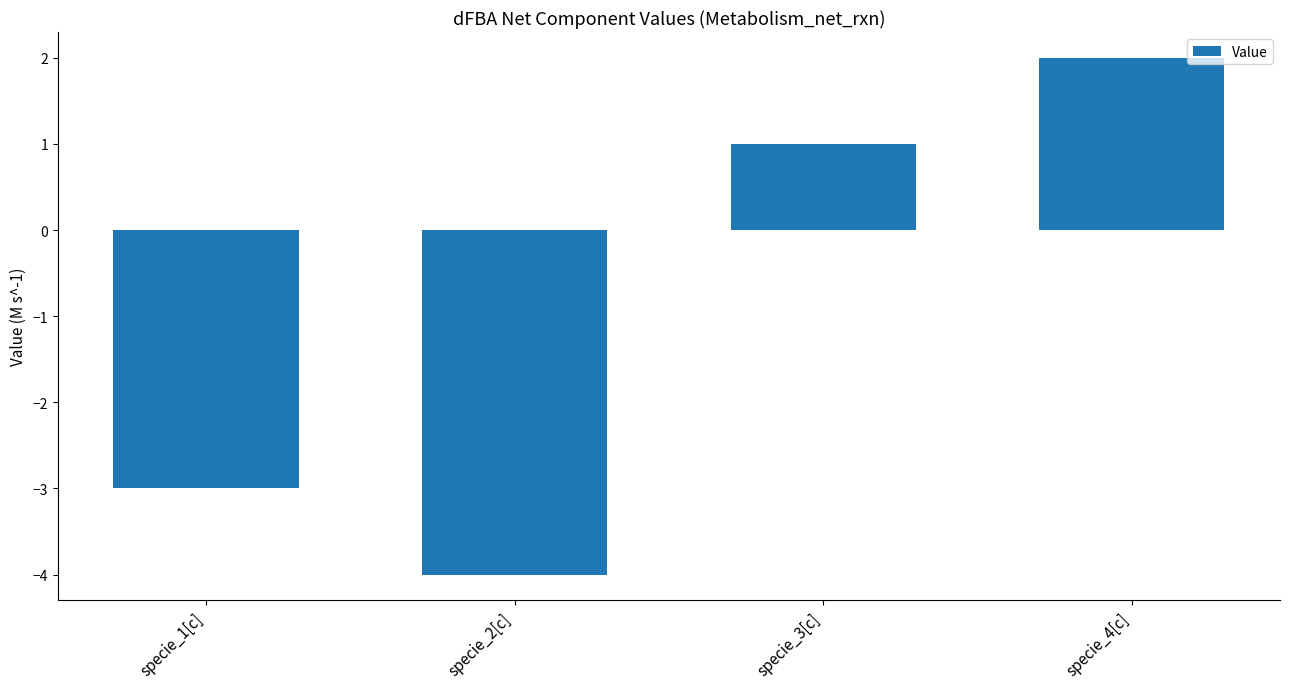

How many values are below 1?

2